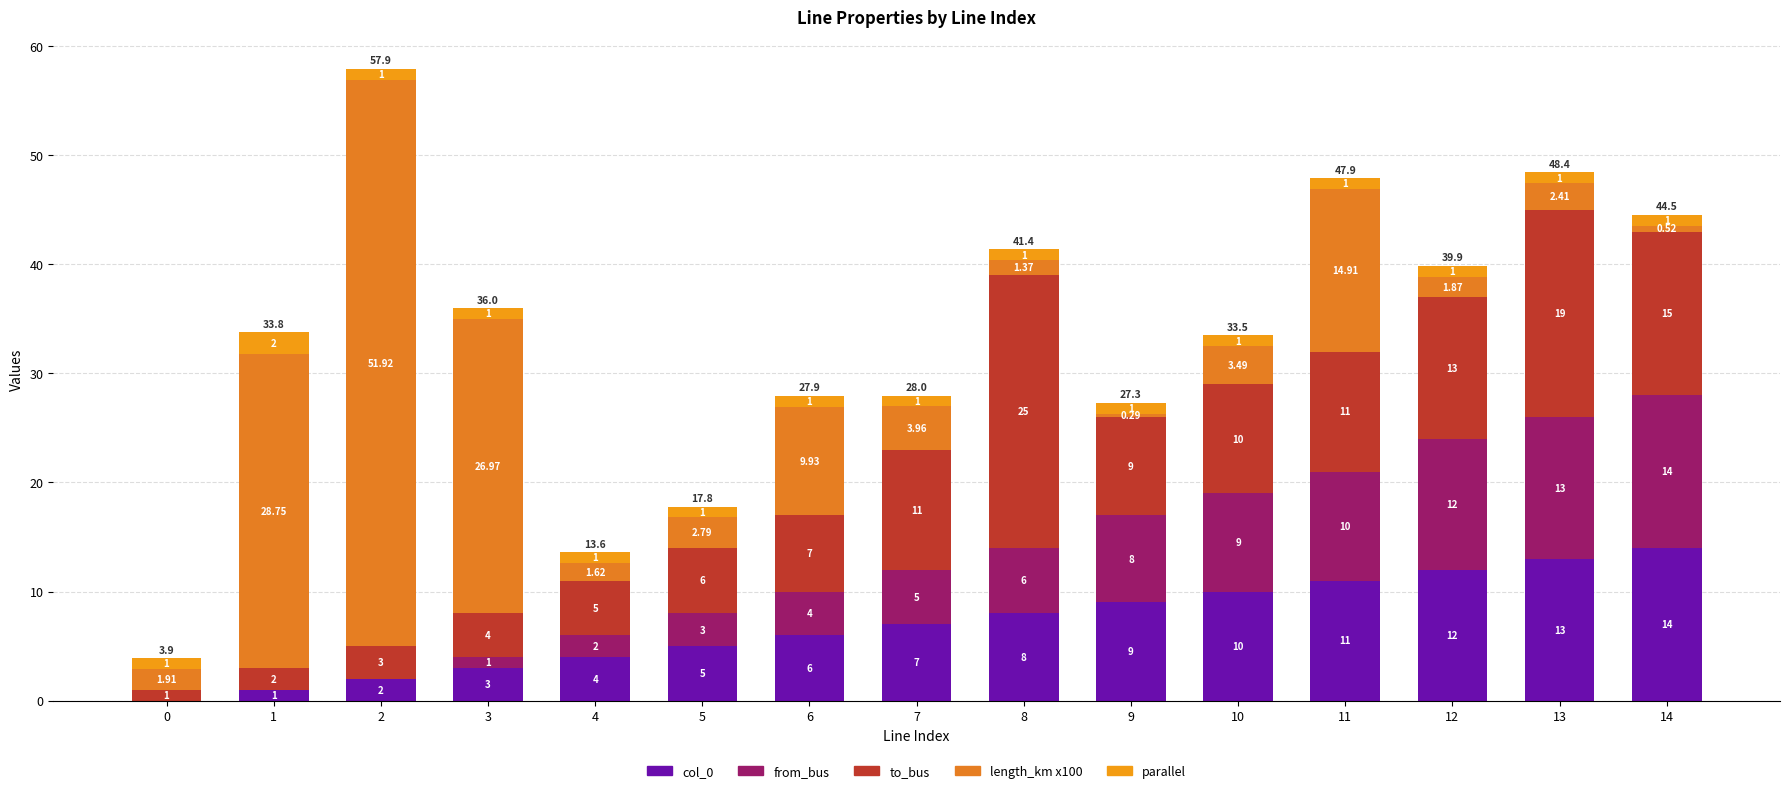

True or false: length_km x100 has a value of 1.9 at 0.

True